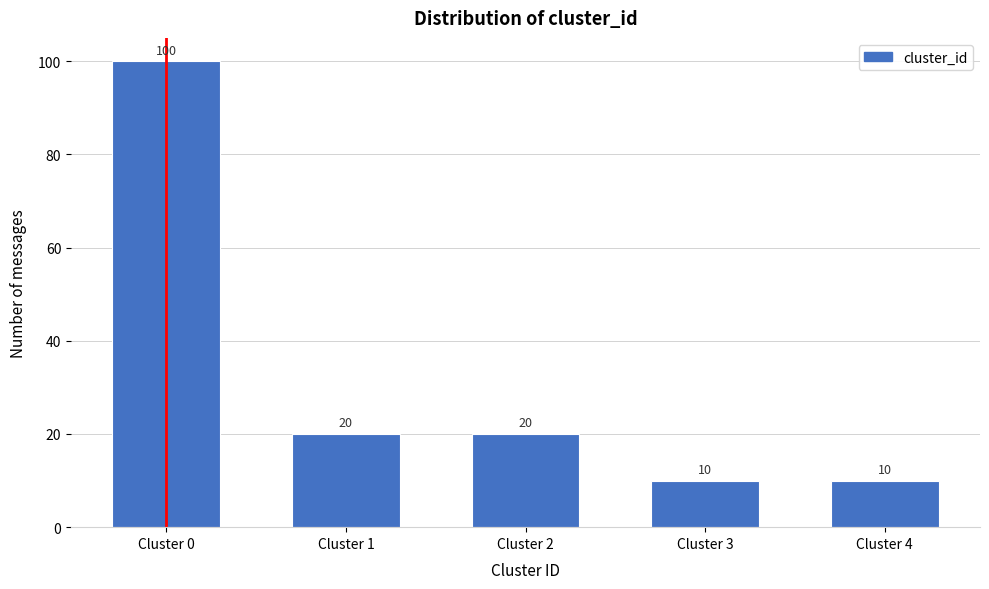

Reading left to right, extract all data points from this chart.

Cluster 0=100	Cluster 1=20	Cluster 2=20	Cluster 3=10	Cluster 4=10